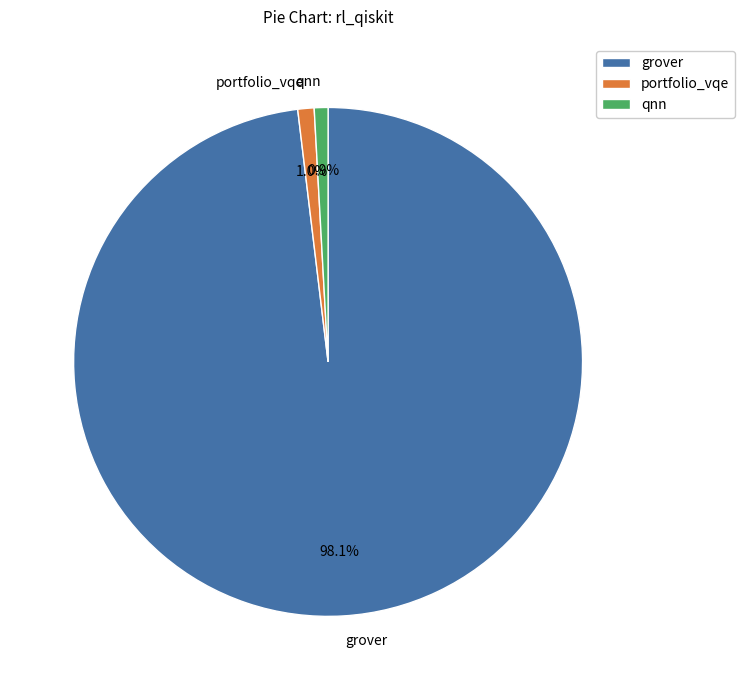

True or false: qnn accounts for 11% of the total.

False